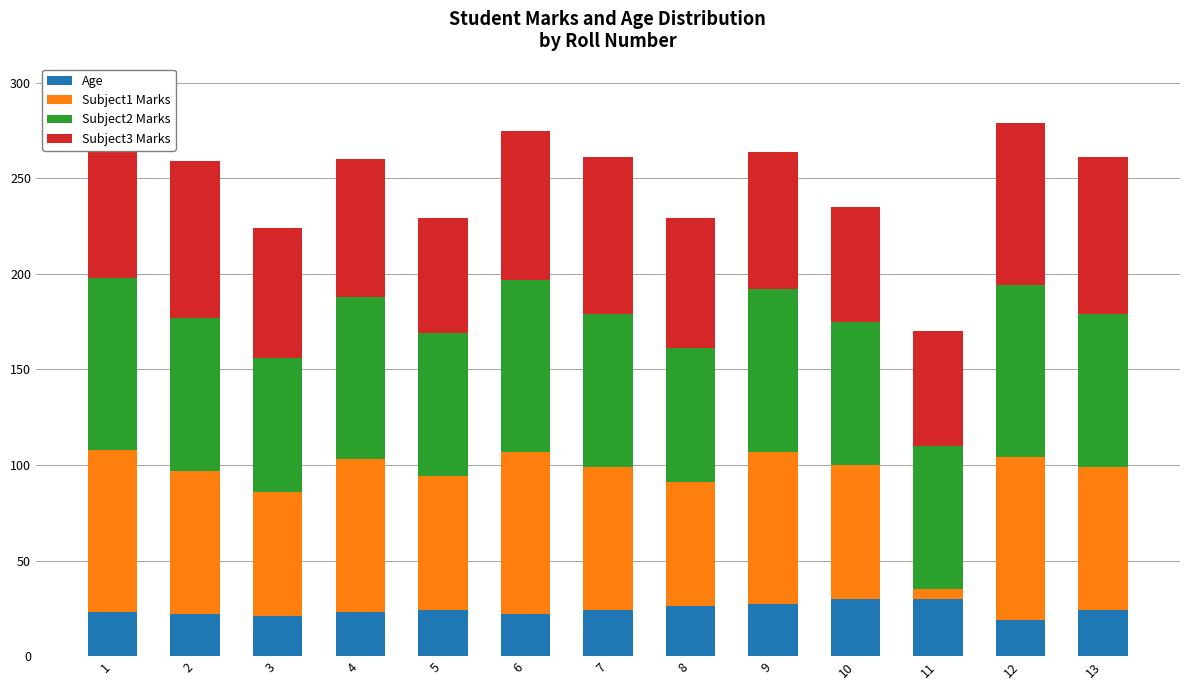

What is the highest value of the Age series?

30